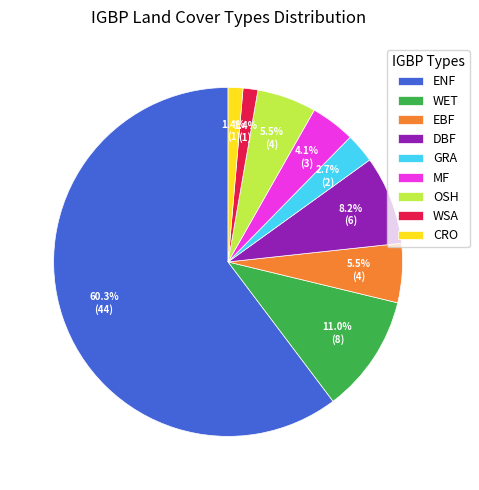

Does ENF account for over 50% of the chart?

Yes